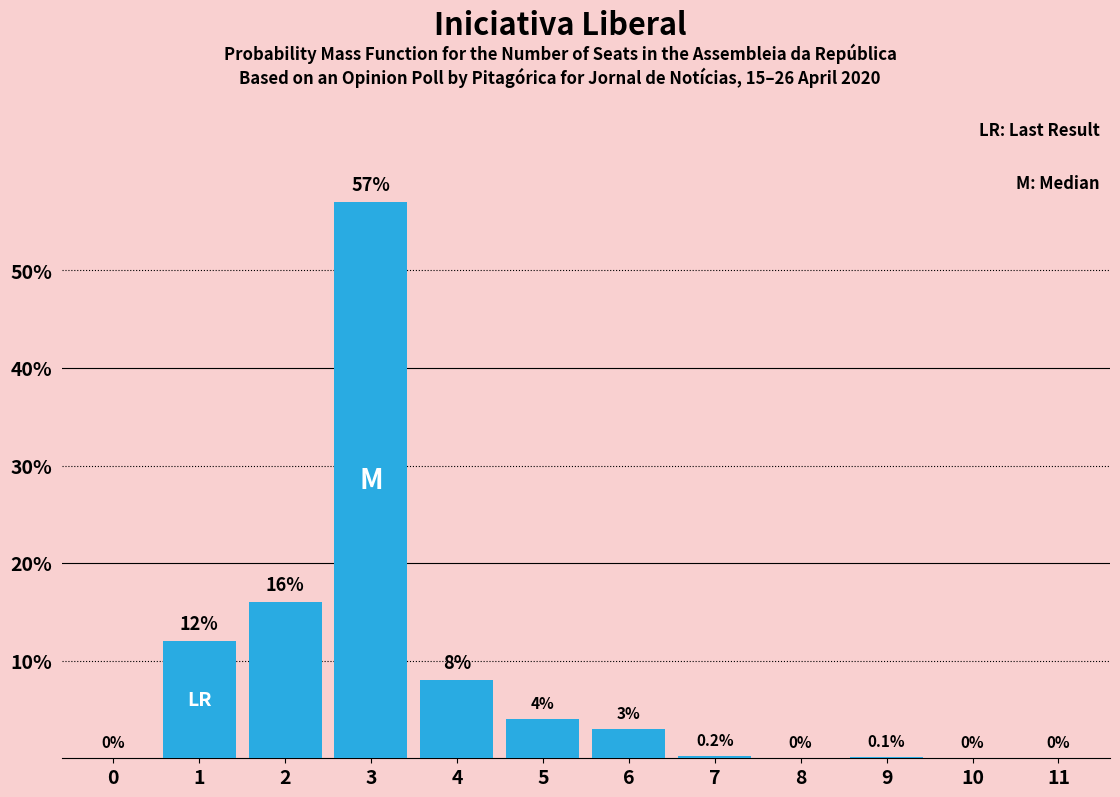

Reading left to right, transcribe all the data shown in this chart.

0=0.0	1=12.0	2=16.0	3=57.0	4=8.0	5=4.0	6=3.0	7=0.2	8=0.0	9=0.1	10=0.0	11=0.0